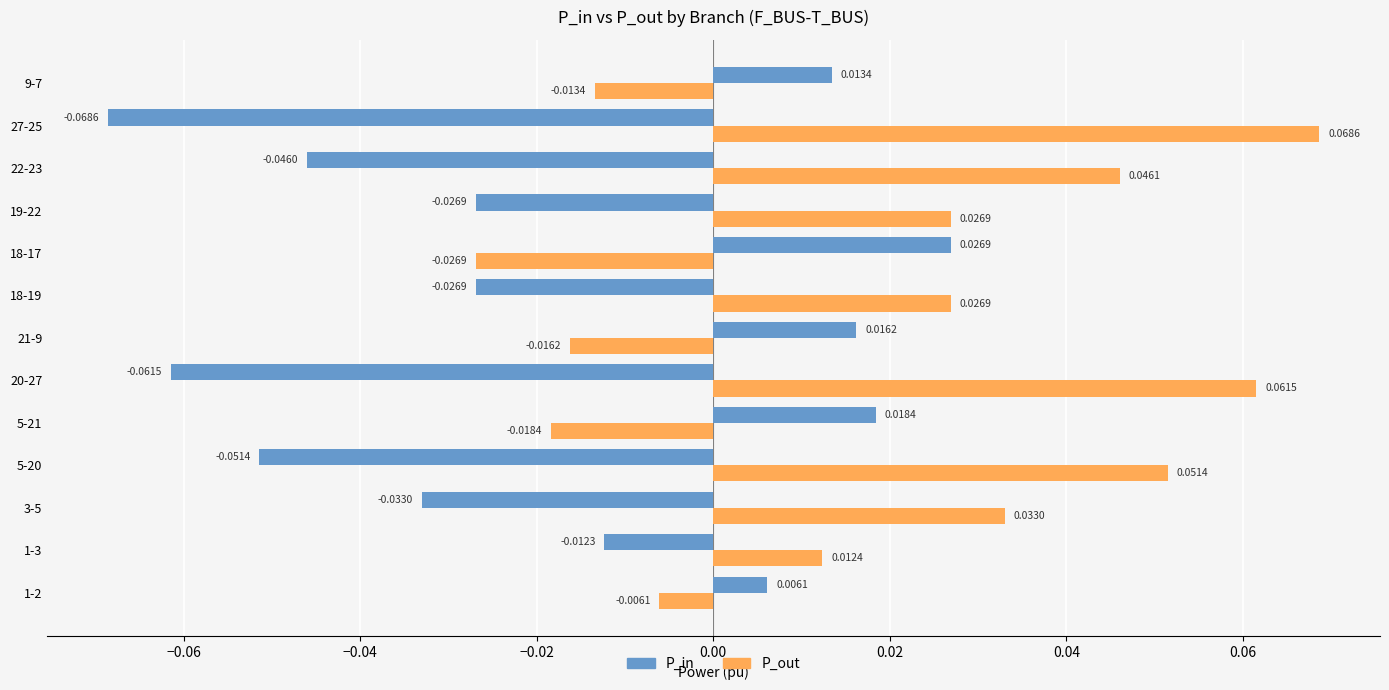

At how many categories does at least one series exceed 0?

13